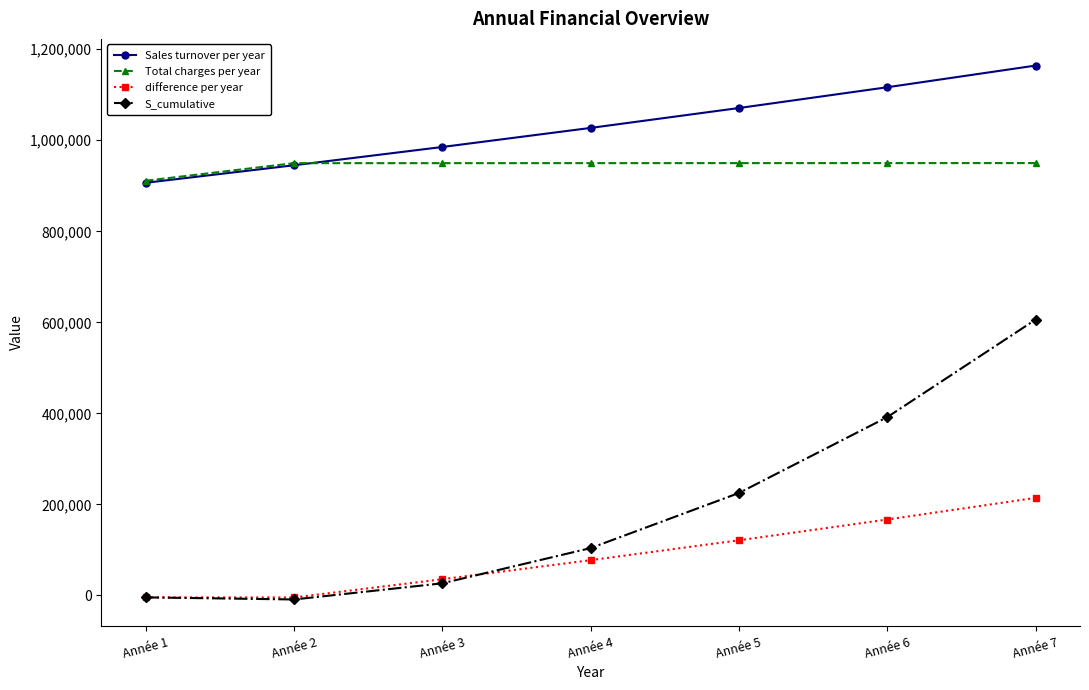

Which series has the largest total across all categories?

Sales turnover per year